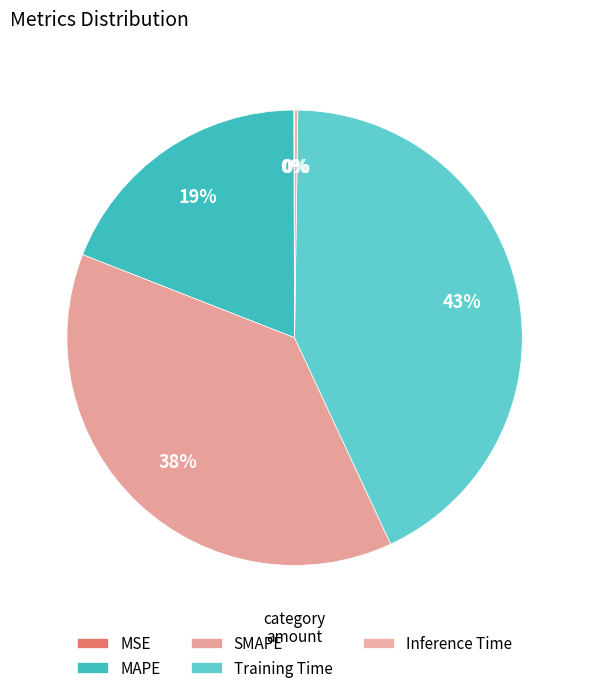

To the nearest percent, what is the difference between the largest and smallest slice percentages?

43%